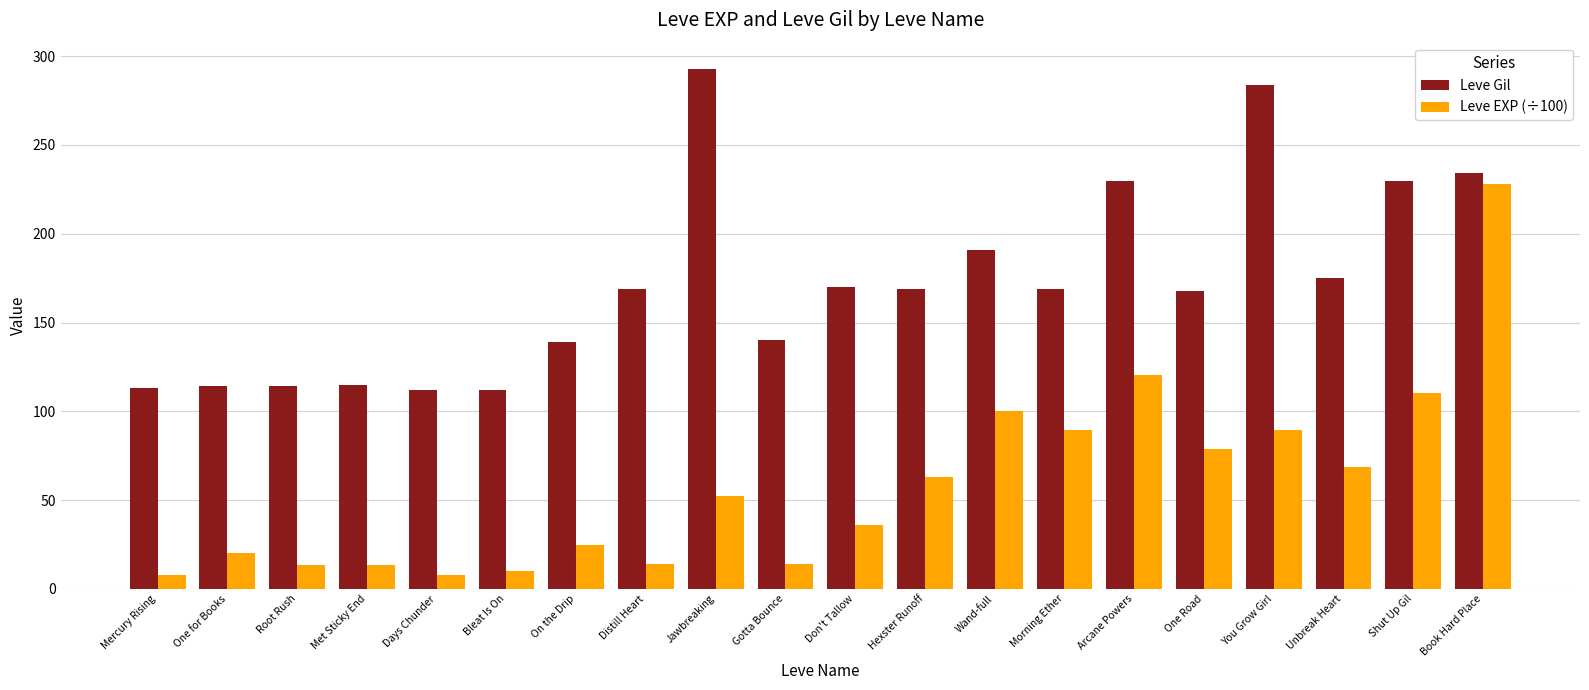

Rank the series by their average value, from lowest to highest.

Leve EXP (÷100), Leve Gil